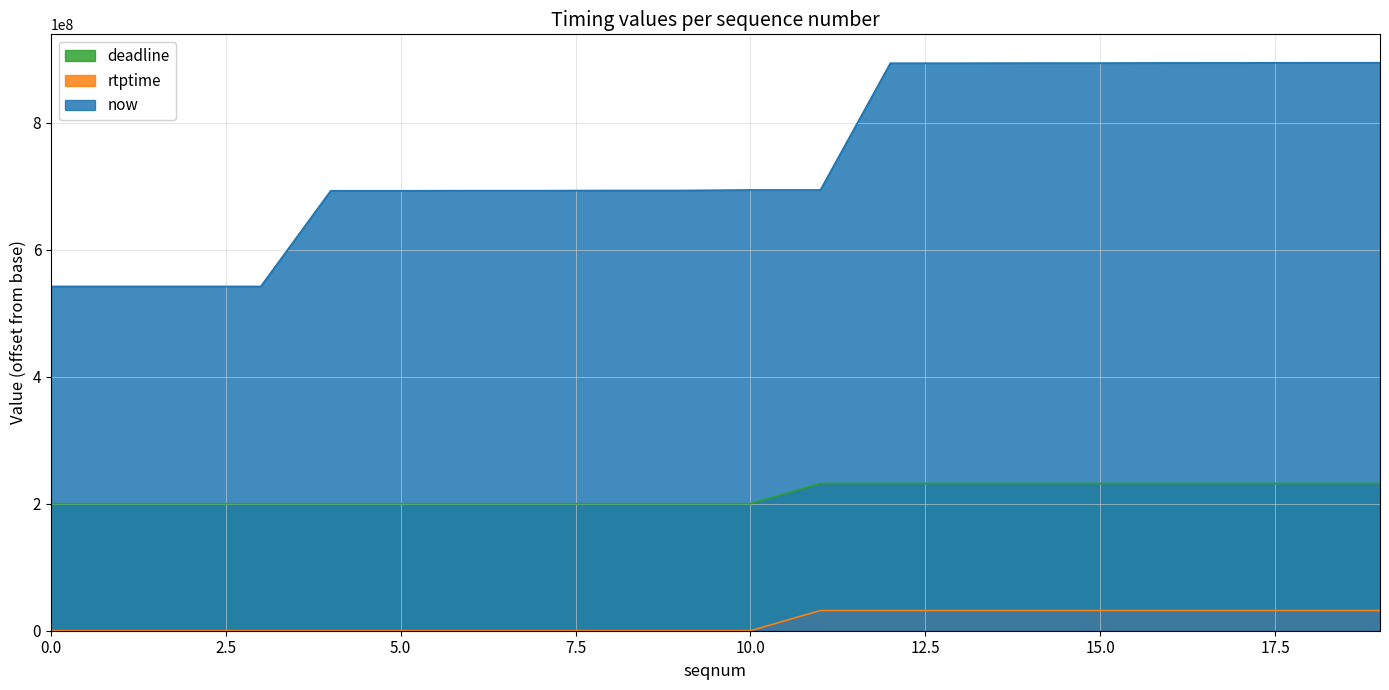

What is the highest value of the deadline series?

231800000